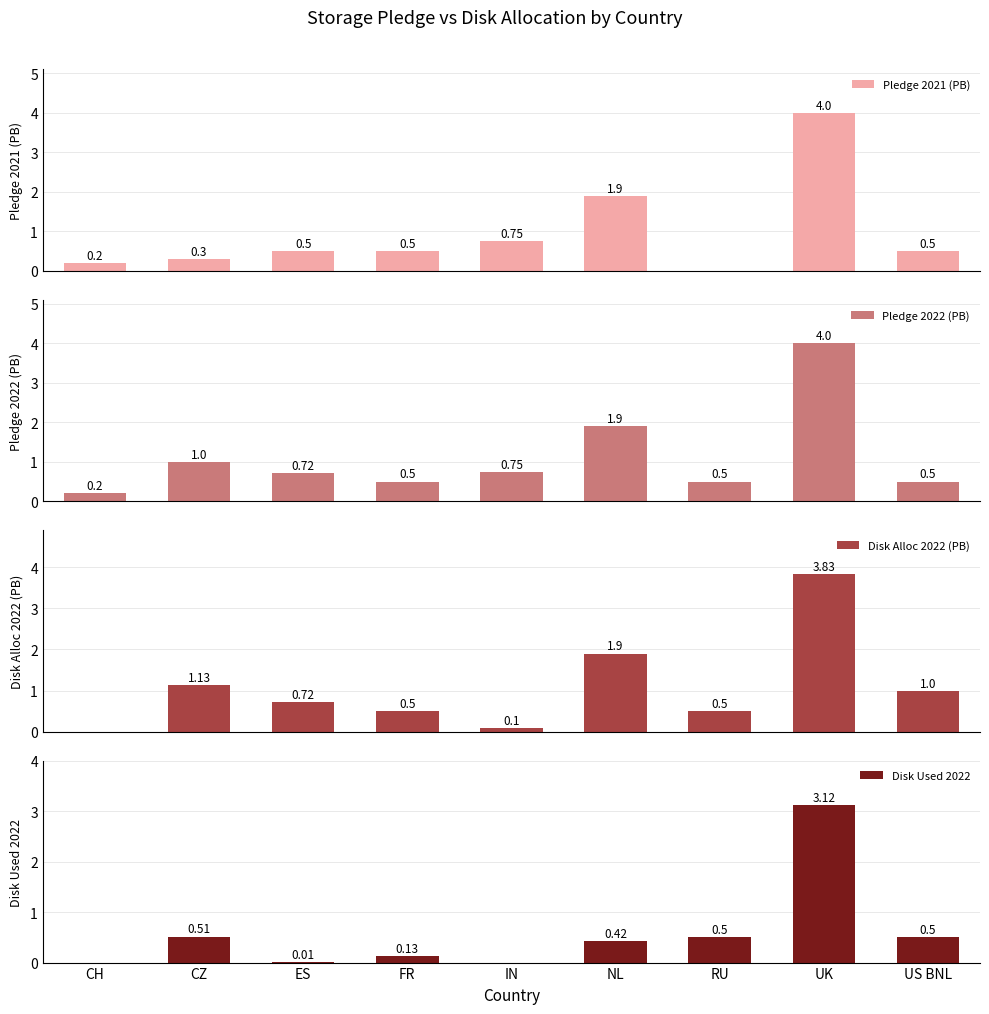

What position from the right is UK?

2